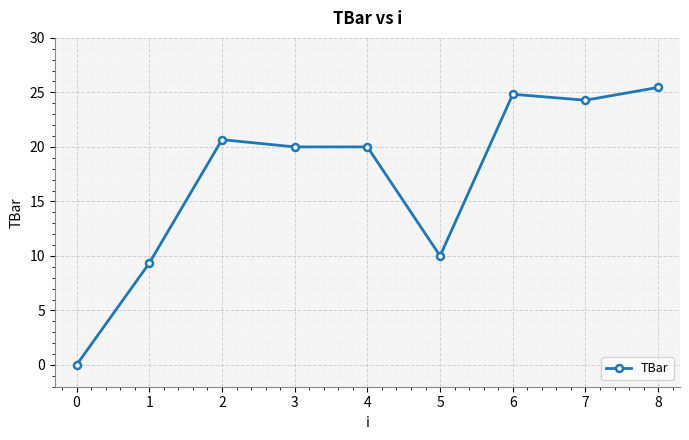

The chart shows a value of 24.3 at 7. True or false?

True